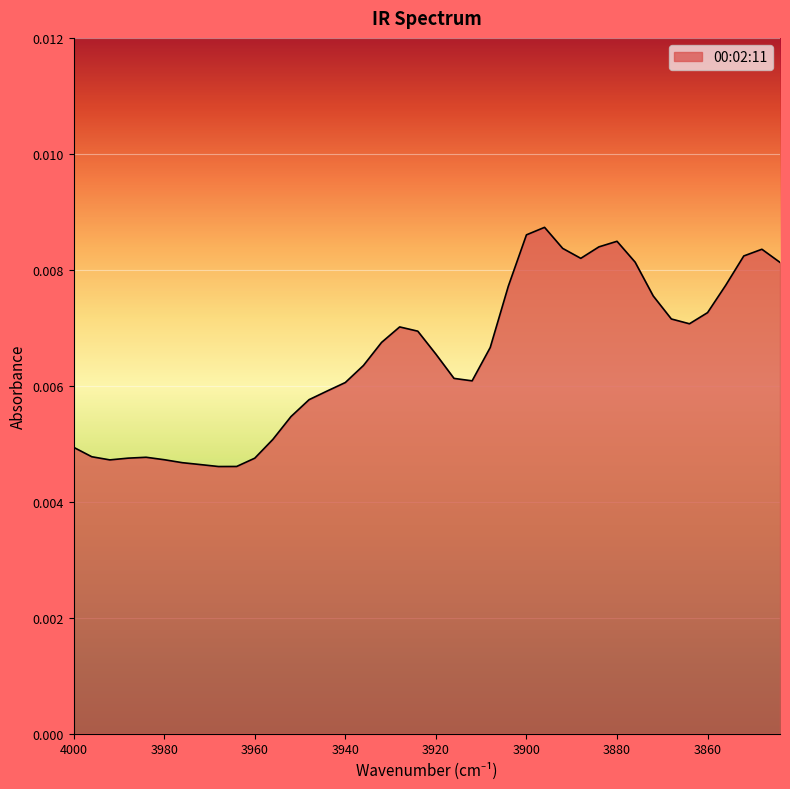

Rank the categories by value from lowest to highest.

3968, 3964, 3972, 3976, 3992, 3980, 3960, 3988, 3984, 3996, 4000, 3956, 3952, 3948, 3944, 3940, 3912, 3916, 3936, 3920, 3908, 3932, 3924, 3928, 3864, 3868, 3860, 3872, 3904, 3856, 3844, 3876, 3888, 3852, 3848, 3892, 3884, 3880, 3900, 3896